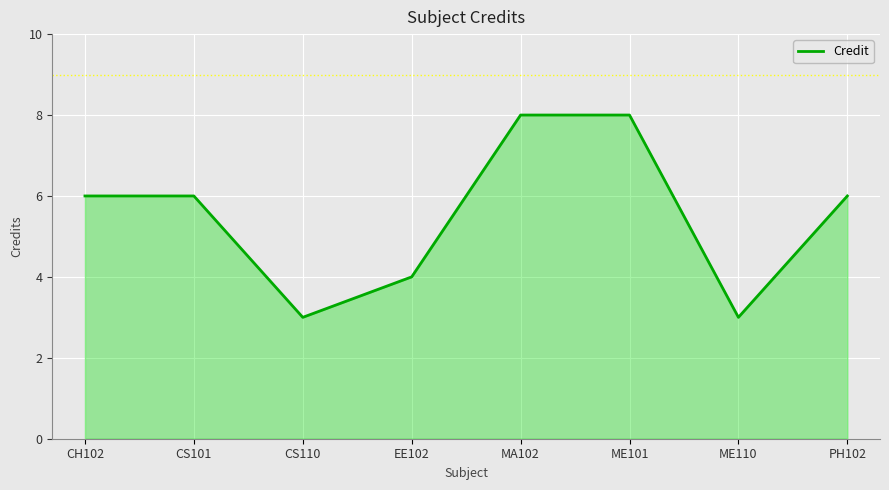

Count the number of categories in the chart.

8